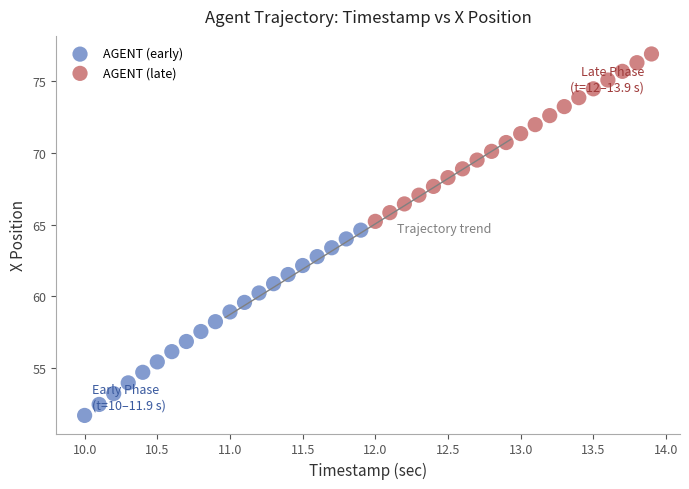

Which series contains the lowest Y value?

AGENT (early)